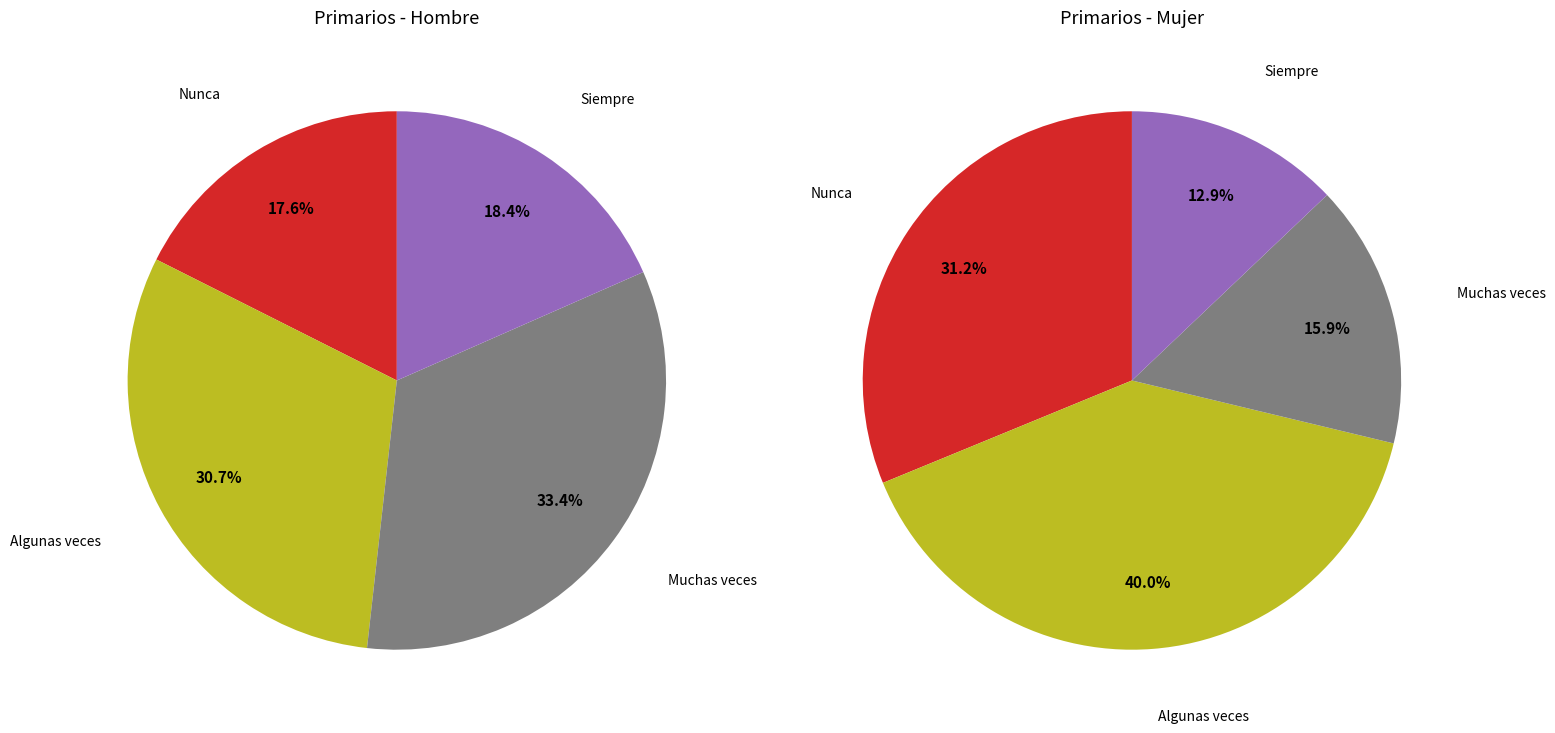

True or false: Muchas veces accounts for 33% of the total.

True